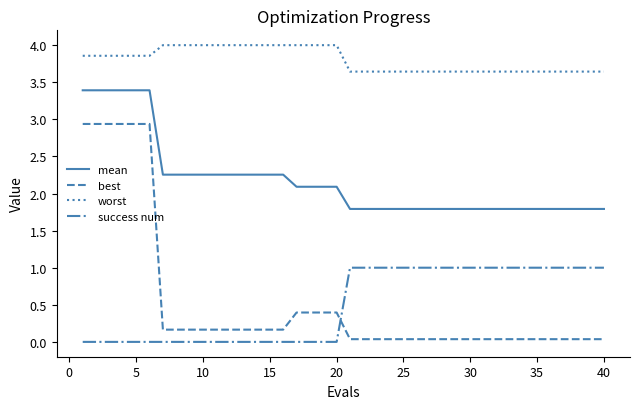

List the series in order of their peak value, highest first.

worst, mean, best, success num